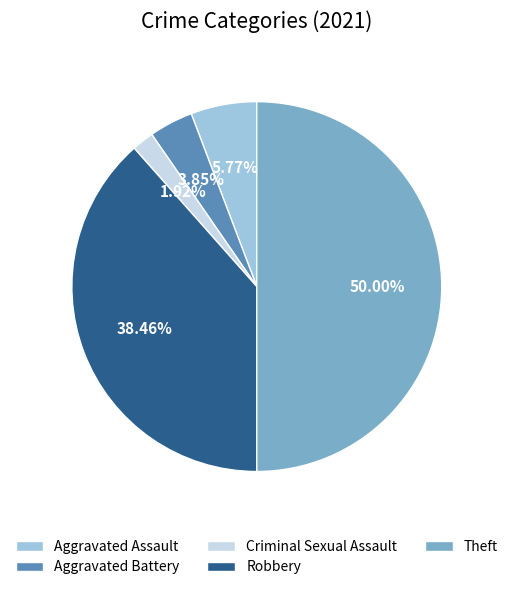

Which category has the smallest portion of the pie?

Criminal Sexual Assault